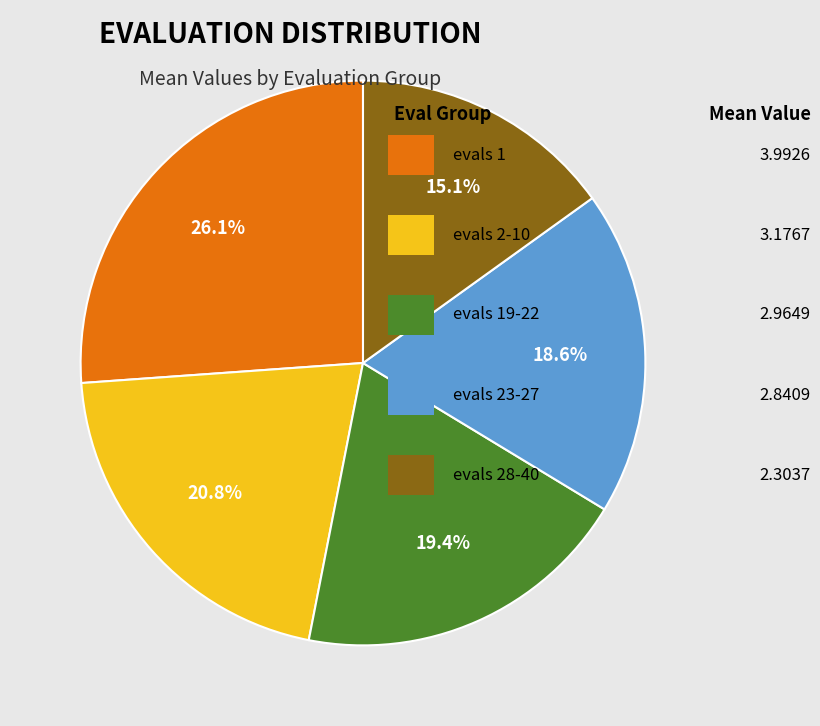

Is there a majority slice in this chart?

No